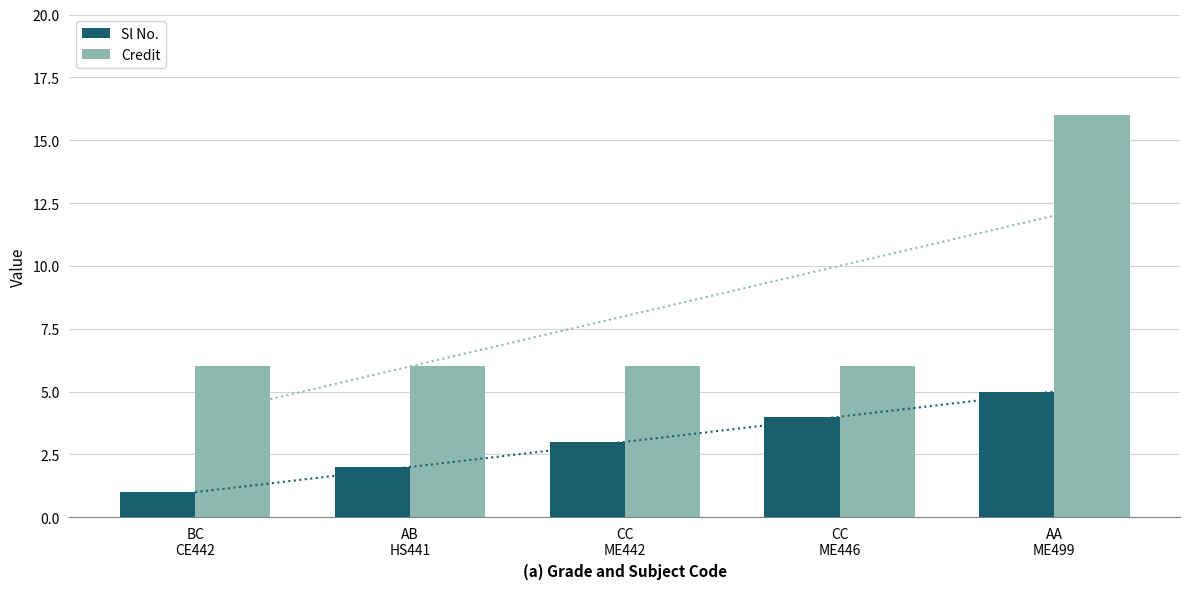

What is the lowest value of the Sl No. series?

1